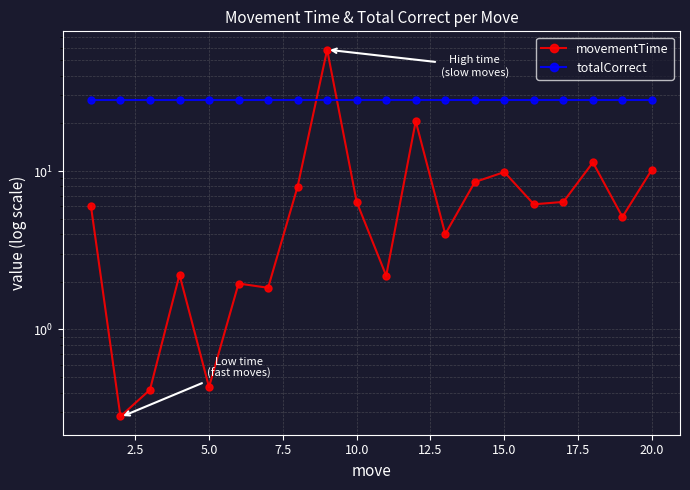

How many lines are shown in the chart?

2